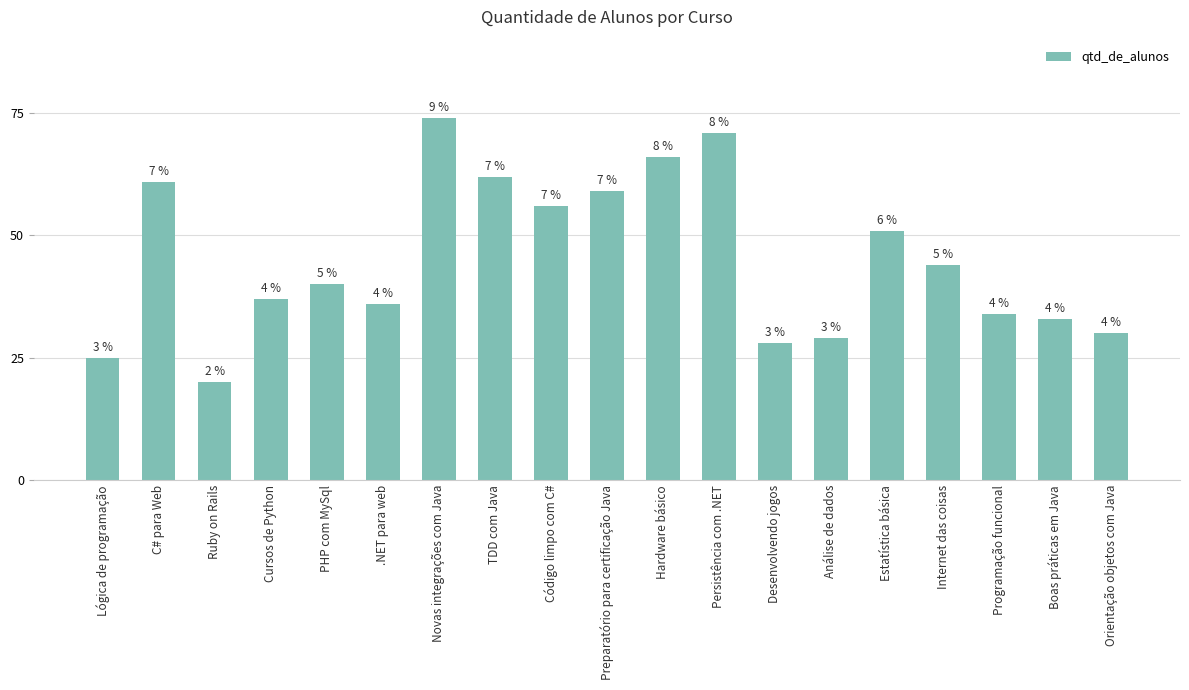

List the labels in order of value, largest first.

Novas integrações com Java, Persistência com .NET, Hardware básico, TDD com Java, C# para Web, Preparatório para certificação Java, Código limpo com C#, Estatística básica, Internet das coisas, PHP com MySql, Cursos de Python, .NET para web, Programação funcional, Boas práticas em Java, Orientação objetos com Java, Análise de dados, Desenvolvendo jogos, Lógica de programação, Ruby on Rails